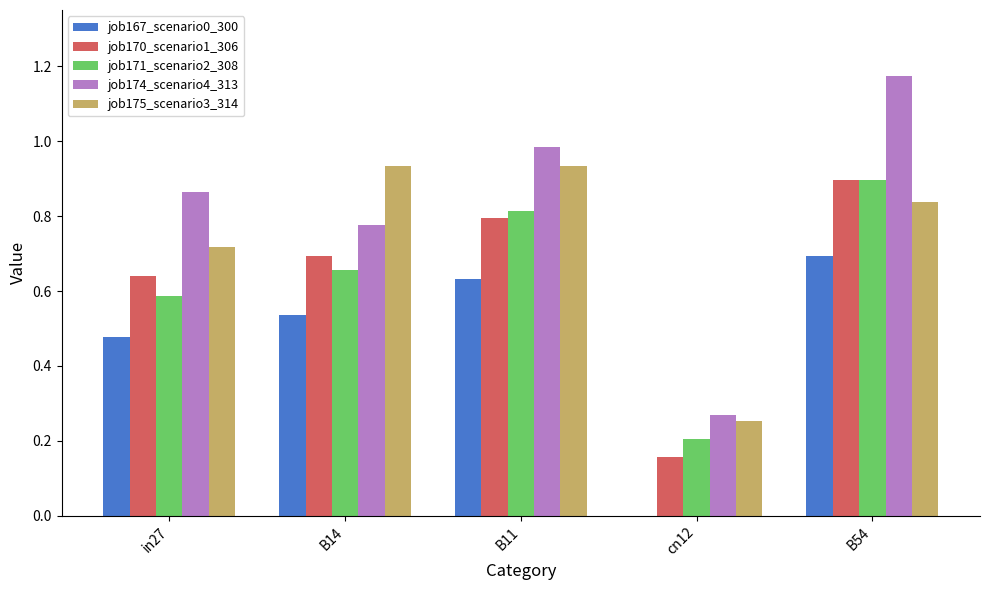

Which label corresponds to the largest value in the chart?

B54